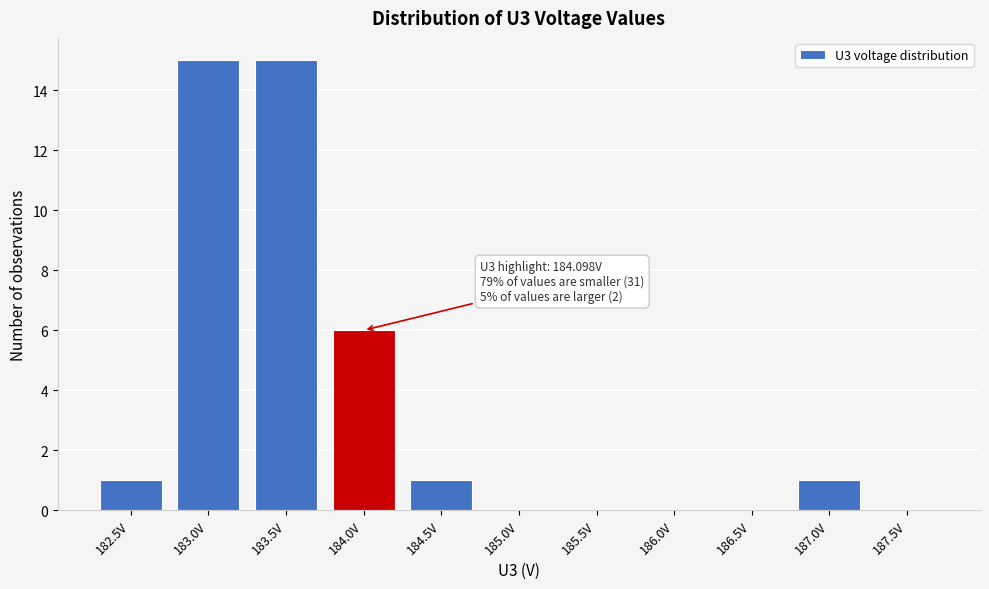

Reading right to left, extract all data points from this chart.

187.5V=0	187.0V=1	186.5V=0	186.0V=0	185.5V=0	185.0V=0	184.5V=1	184.0V=6	183.5V=15	183.0V=15	182.5V=1